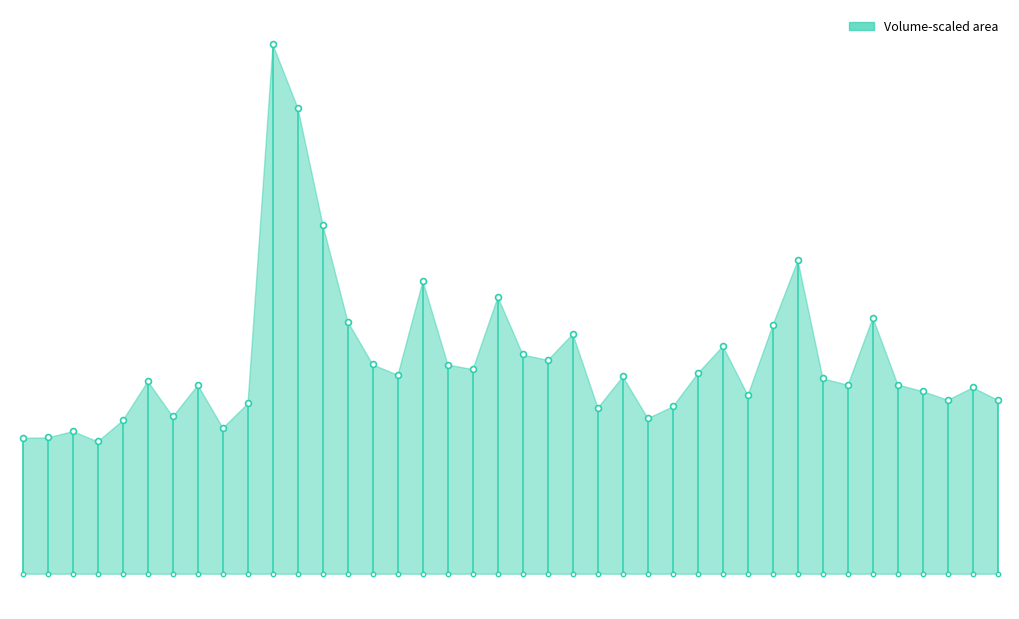

What is the change in value from 25 to 34?

+228.0